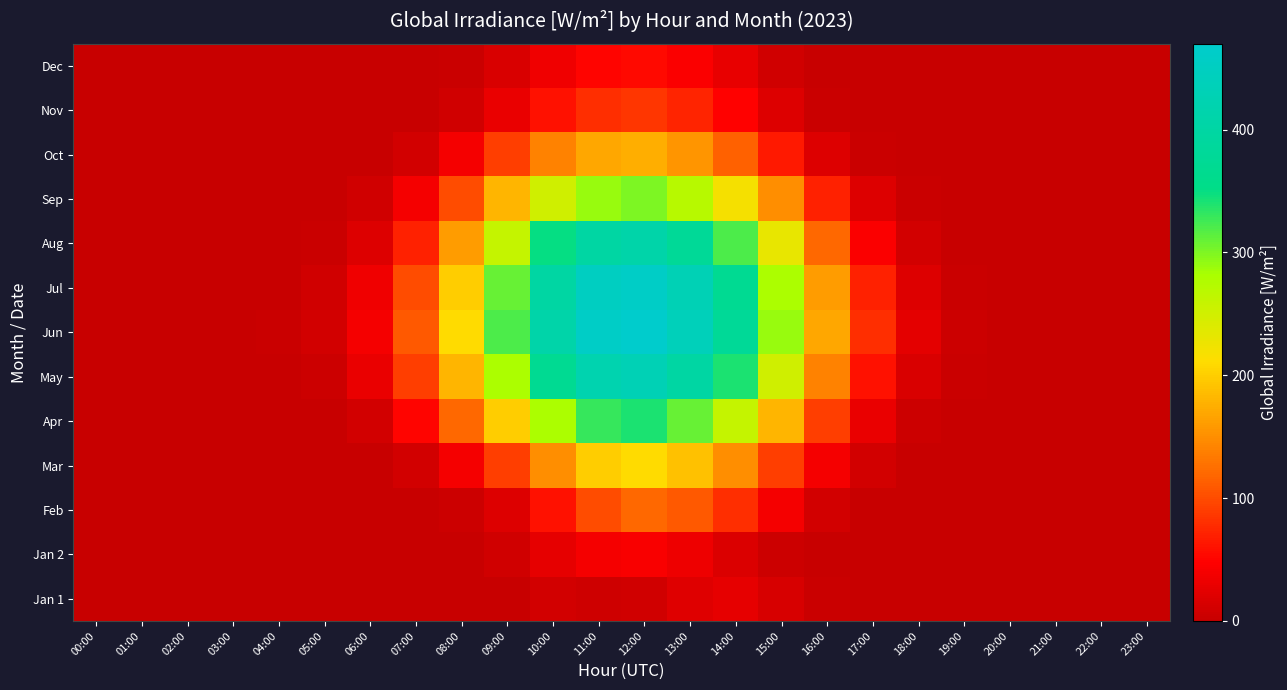

Which series has the widest spread of values?

Jun